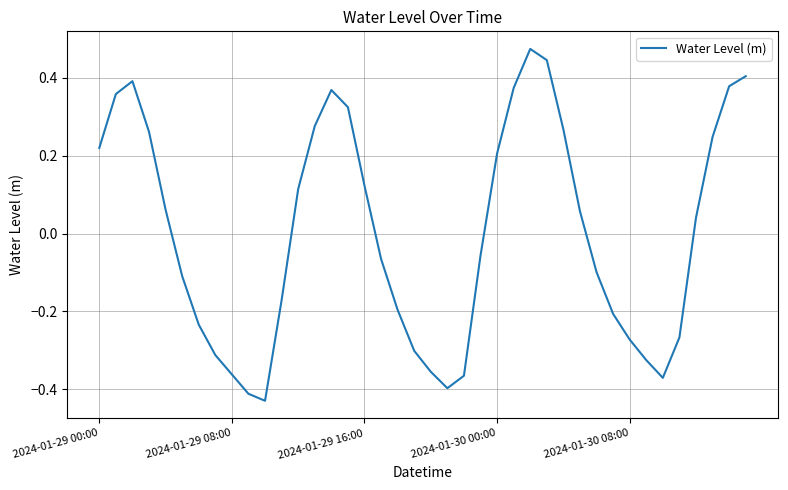

What is the difference between the maximum and minimum values?

0.9